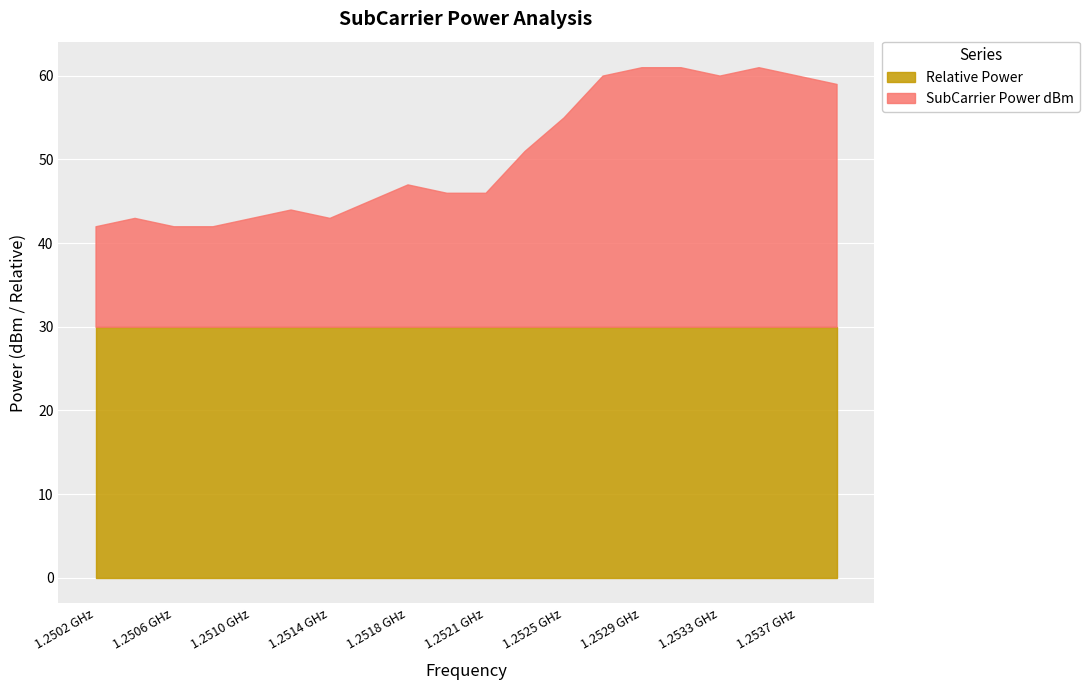

What is the maximum value for Relative Power?

30